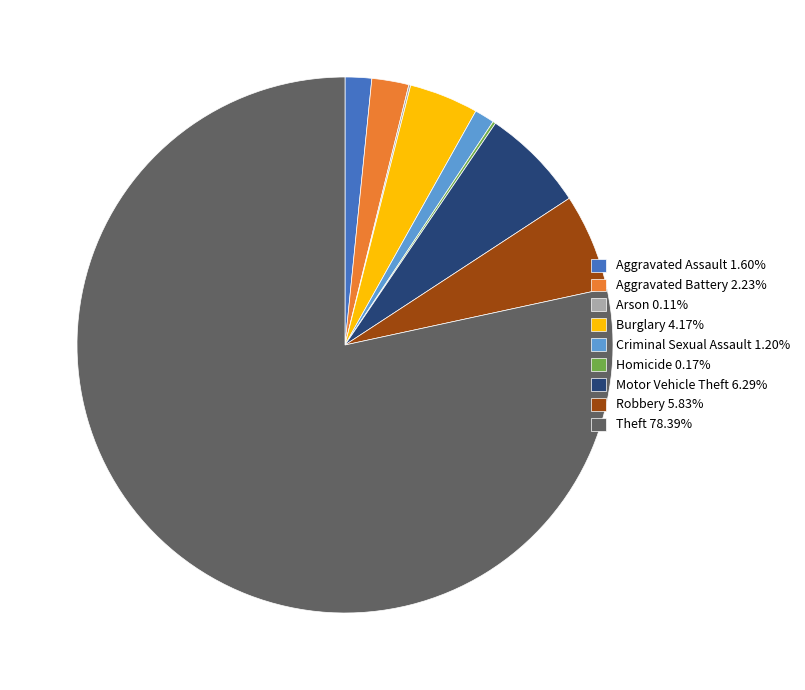

Do Robbery 5.83% and Criminal Sexual Assault 1.20% together represent more than half of the pie?

No